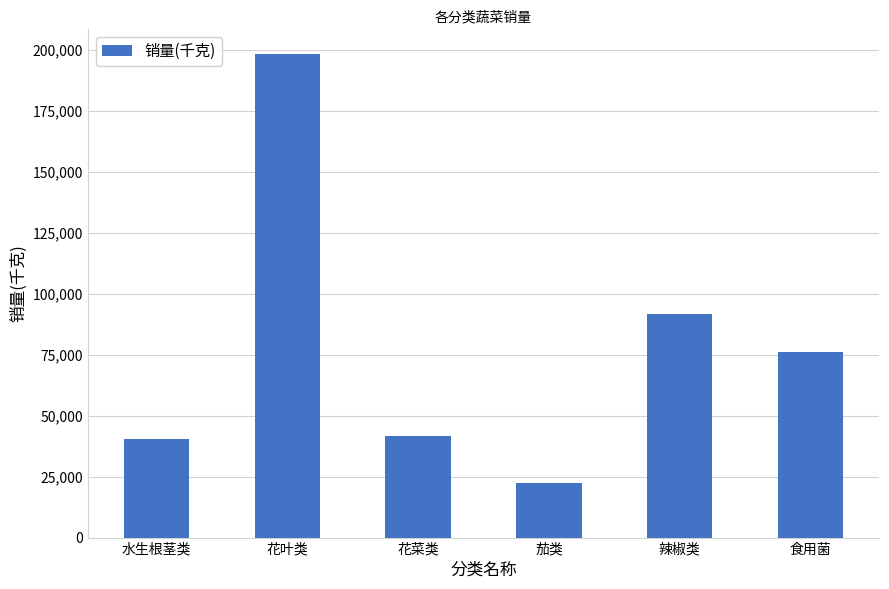

How many data points does each series have?

6